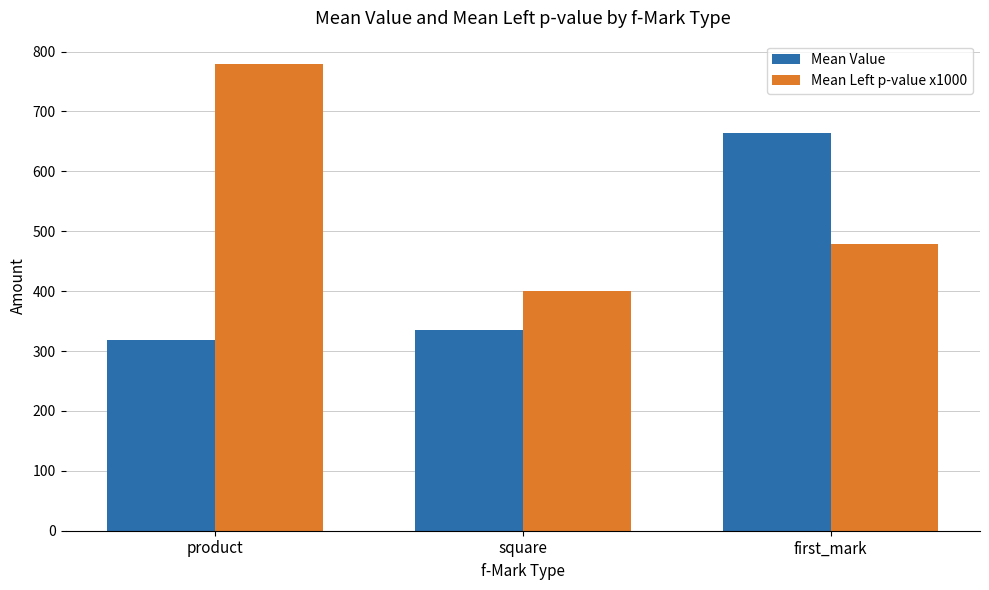

The Mean Left p-value x1000 series shows 147.2 at square. True or false?

False